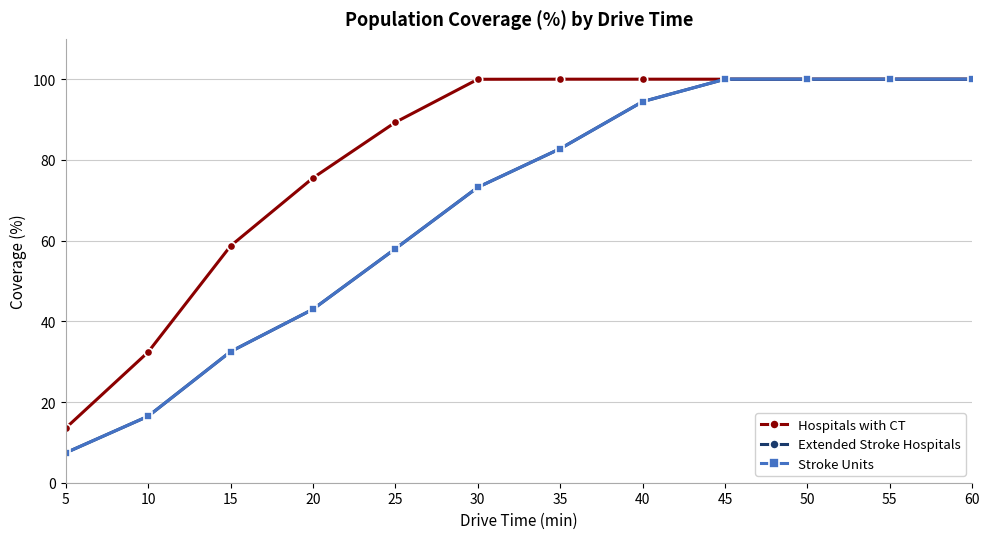

What is the approximate value of Hospitals with CT at 45?

100.0